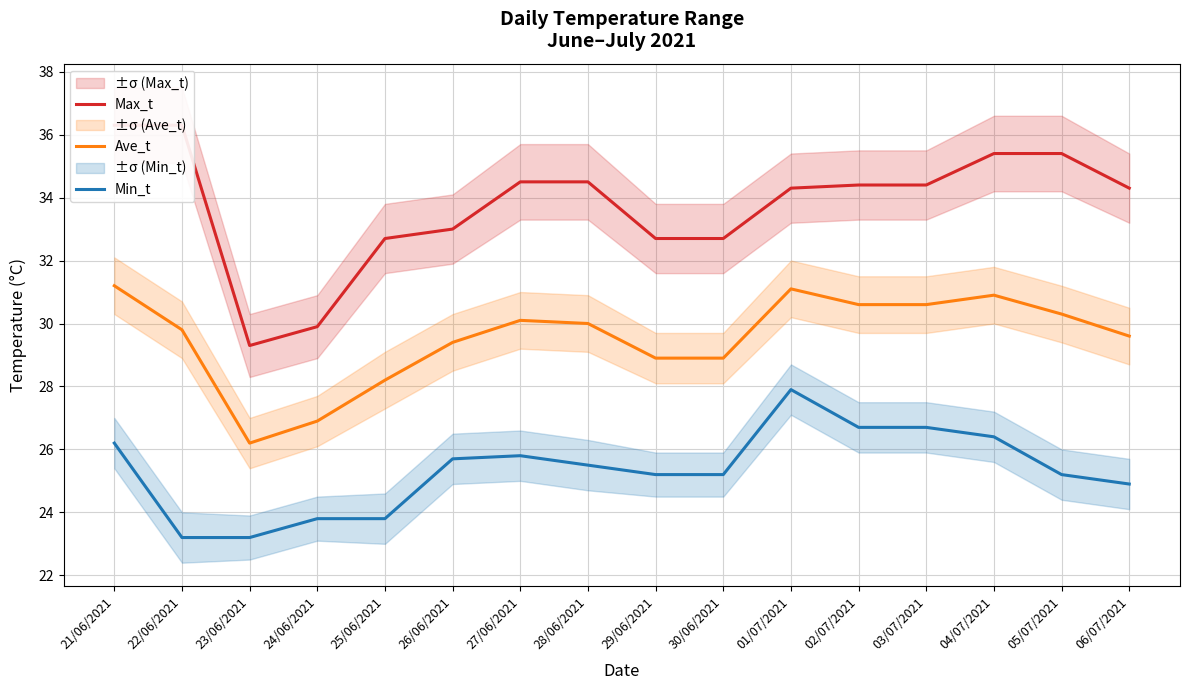

Reading left to right, list all the values displayed in this chart.

Max_t: 21/06/2021=36.3	22/06/2021=36.3	23/06/2021=29.3	24/06/2021=29.9	25/06/2021=32.7	26/06/2021=33.0	27/06/2021=34.5	28/06/2021=34.5	29/06/2021=32.7	30/06/2021=32.7	01/07/2021=34.3	02/07/2021=34.4	03/07/2021=34.4	04/07/2021=35.4	05/07/2021=35.4	06/07/2021=34.3
Ave_t: 21/06/2021=31.2	22/06/2021=29.8	23/06/2021=26.2	24/06/2021=26.9	25/06/2021=28.2	26/06/2021=29.4	27/06/2021=30.1	28/06/2021=30.0	29/06/2021=28.9	30/06/2021=28.9	01/07/2021=31.1	02/07/2021=30.6	03/07/2021=30.6	04/07/2021=30.9	05/07/2021=30.3	06/07/2021=29.6
Min_t: 21/06/2021=26.2	22/06/2021=23.2	23/06/2021=23.2	24/06/2021=23.8	25/06/2021=23.8	26/06/2021=25.7	27/06/2021=25.8	28/06/2021=25.5	29/06/2021=25.2	30/06/2021=25.2	01/07/2021=27.9	02/07/2021=26.7	03/07/2021=26.7	04/07/2021=26.4	05/07/2021=25.2	06/07/2021=24.9